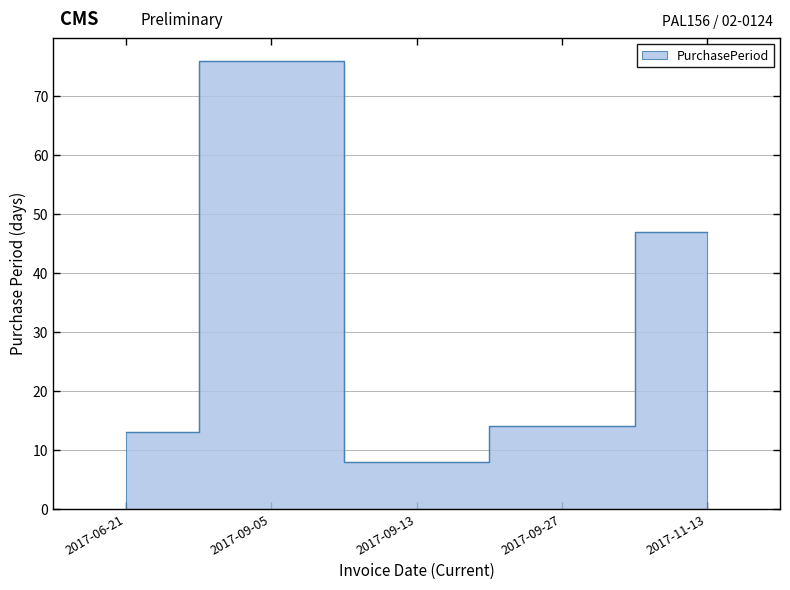

The chart shows a value of 21 at 2017-09-27. True or false?

False